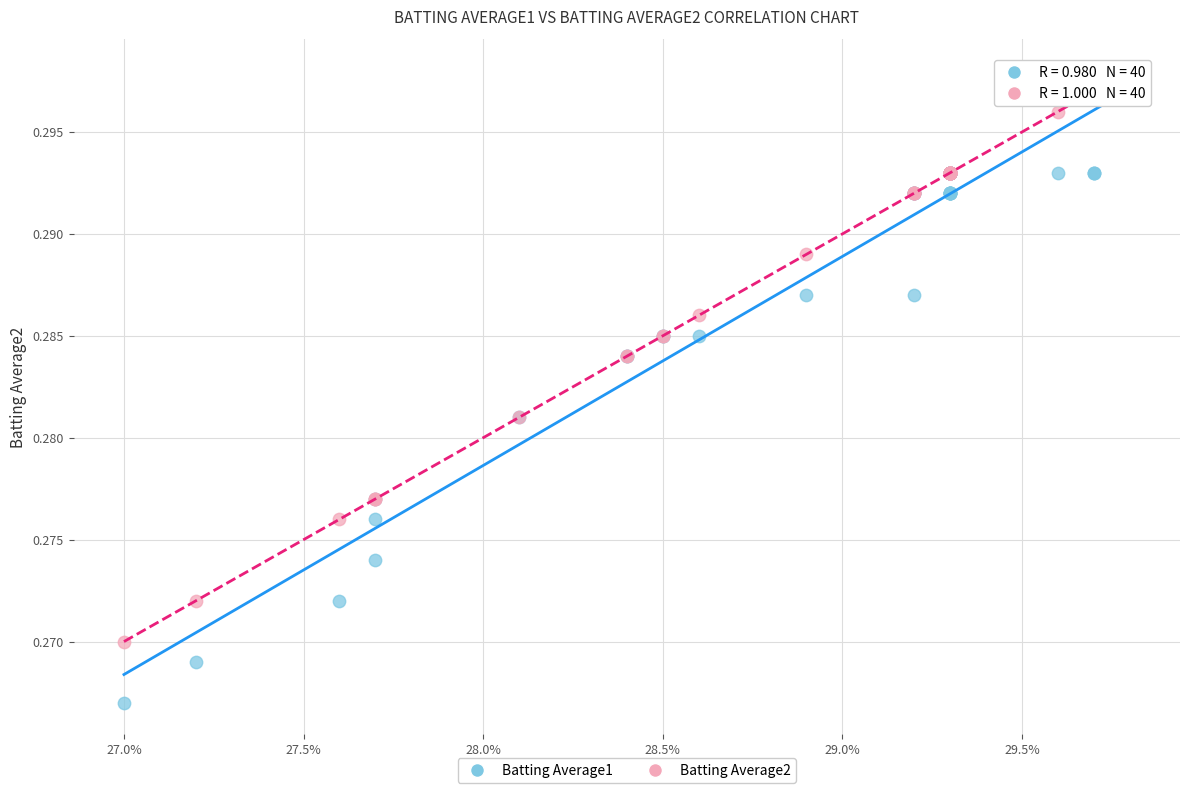

Which series reaches the minimum Y coordinate?

Batting Average1